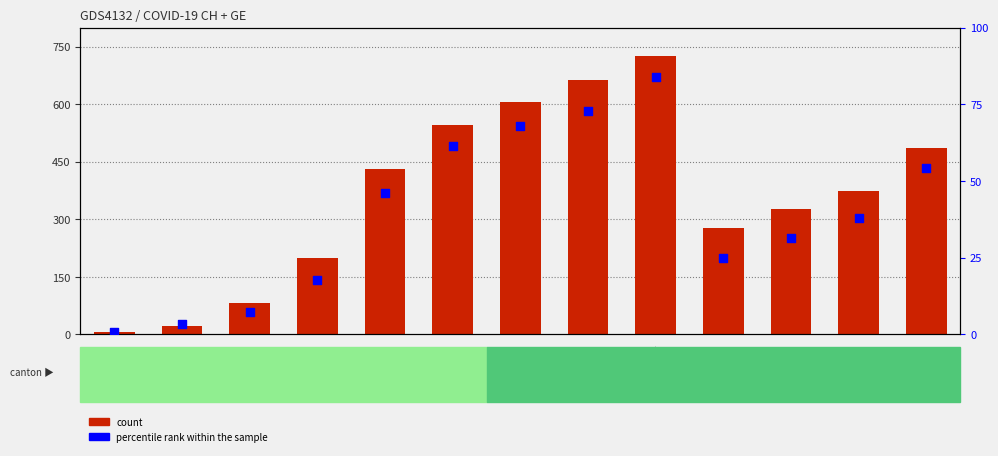

What is the total value across all series at 2020-03-30?

476.0